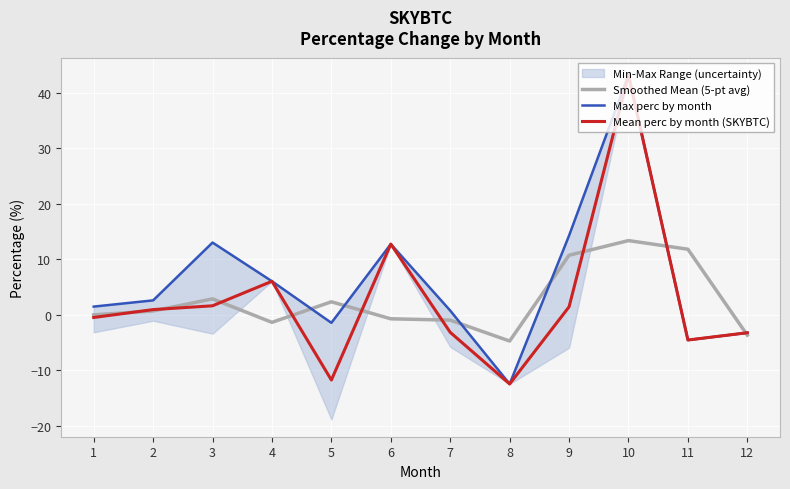

Which series changed the most between 7 and 12?

Max perc by month